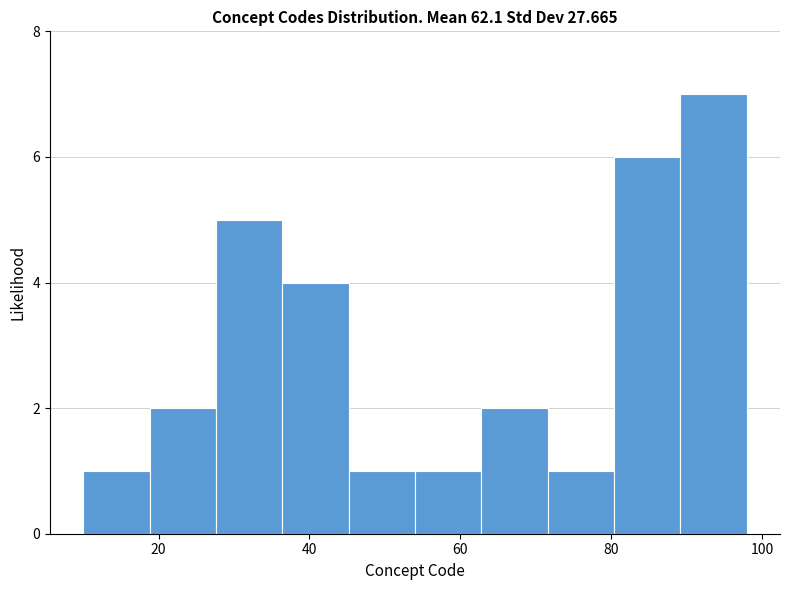

Reading left to right, list every bar in this chart as the range it spans on the x-axis followed by its height. Neither the bar edges nor the heights are printed on the chart, so give them approximately, as read against the axes.

10.0 to 18.8: 1
18.8 to 27.6: 2
27.6 to 36.4: 5
36.4 to 45.2: 4
45.2 to 54.0: 1
54.0 to 62.8: 1
62.8 to 71.6: 2
71.6 to 80.4: 1
80.4 to 89.2: 6
89.2 to 98.0: 7